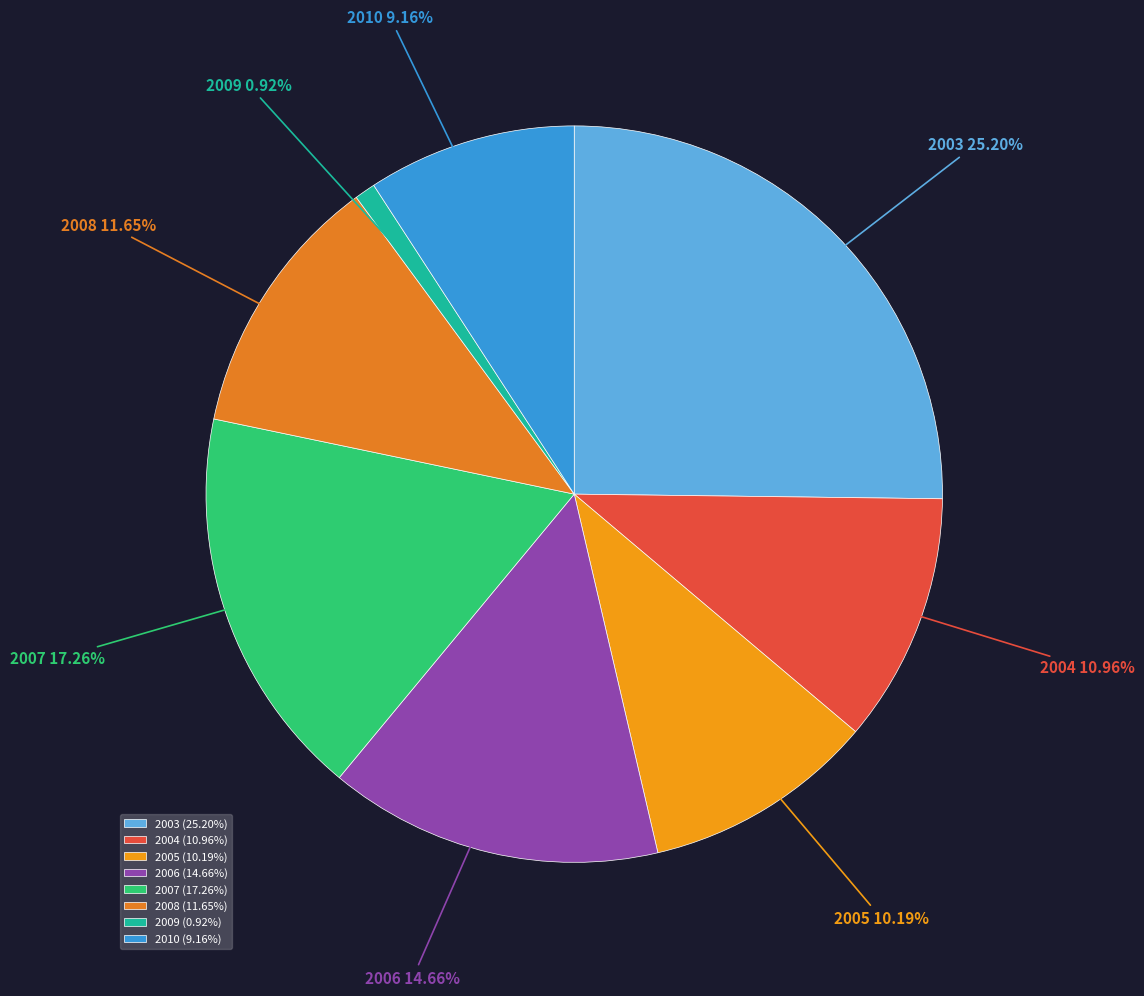

Which slice is the largest?

2003